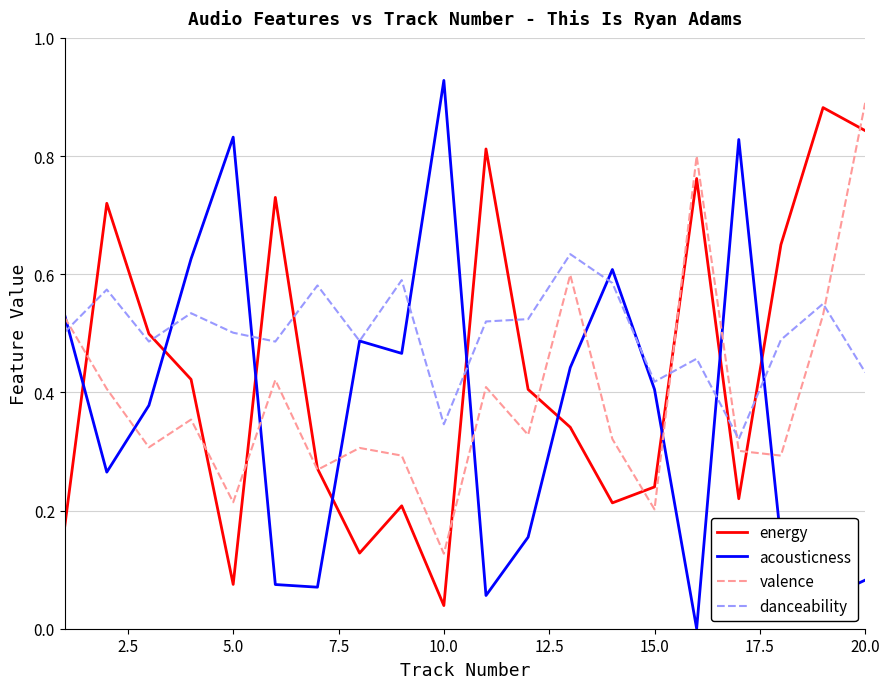

How many intersections are there between energy and valence?

10